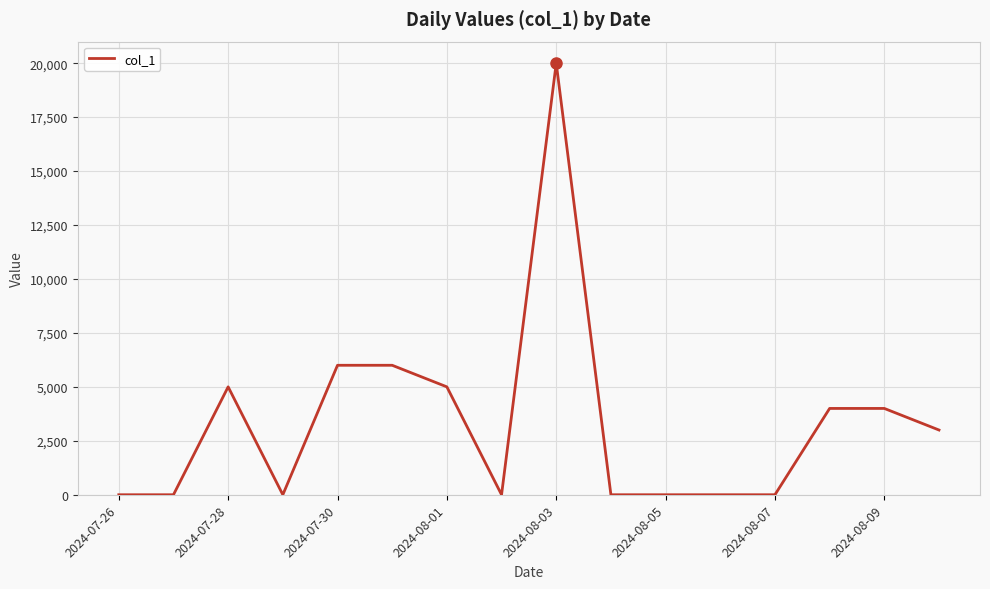

What is the difference between the maximum and minimum values?

20000